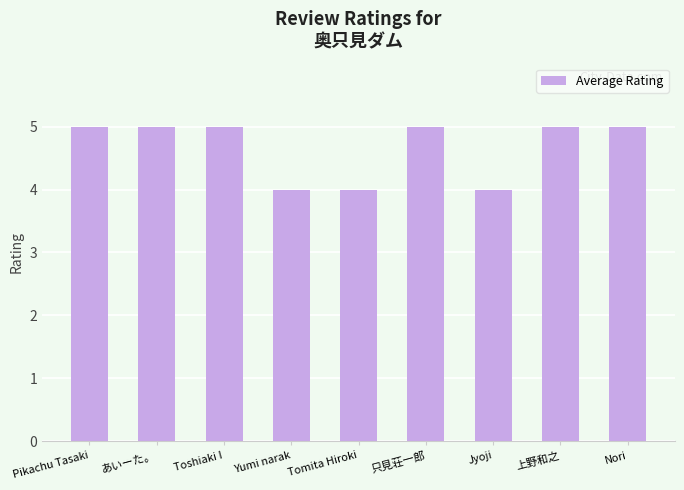

What is the ratio of the value at Yumi narak to the value at Jyoji?

1.0